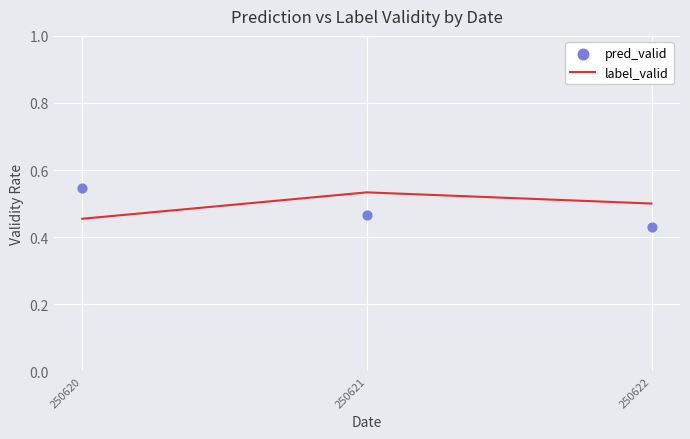

What is the total value across all series at 250620?

1.0